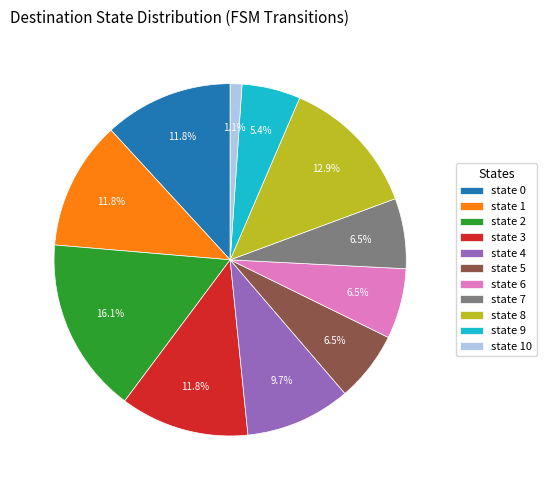

To the nearest percent, what is the difference between the largest and smallest slice percentages?

15%